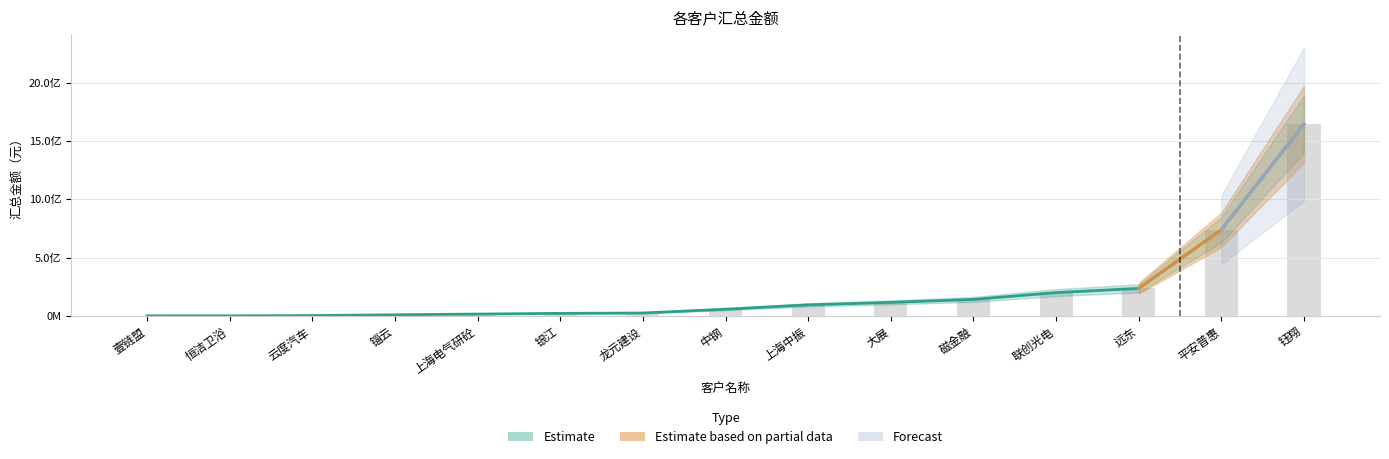

How many values are below 57601246?

7